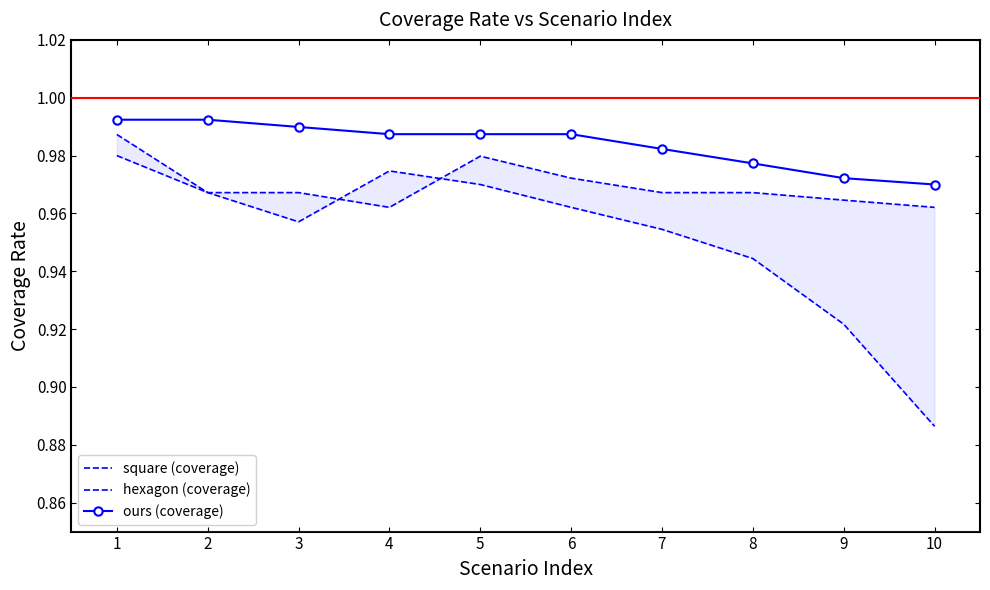

Is it true that ours (coverage) equals 0.7 at 10?

False